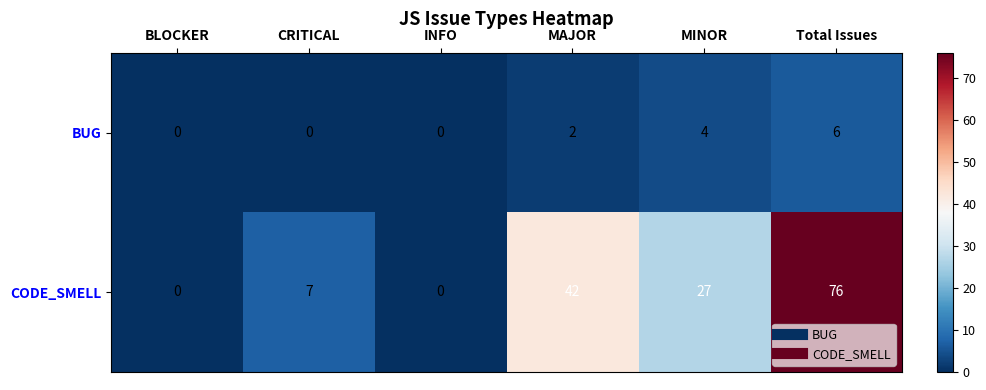

List the series in order of their overall mean, highest first.

CODE_SMELL, BUG